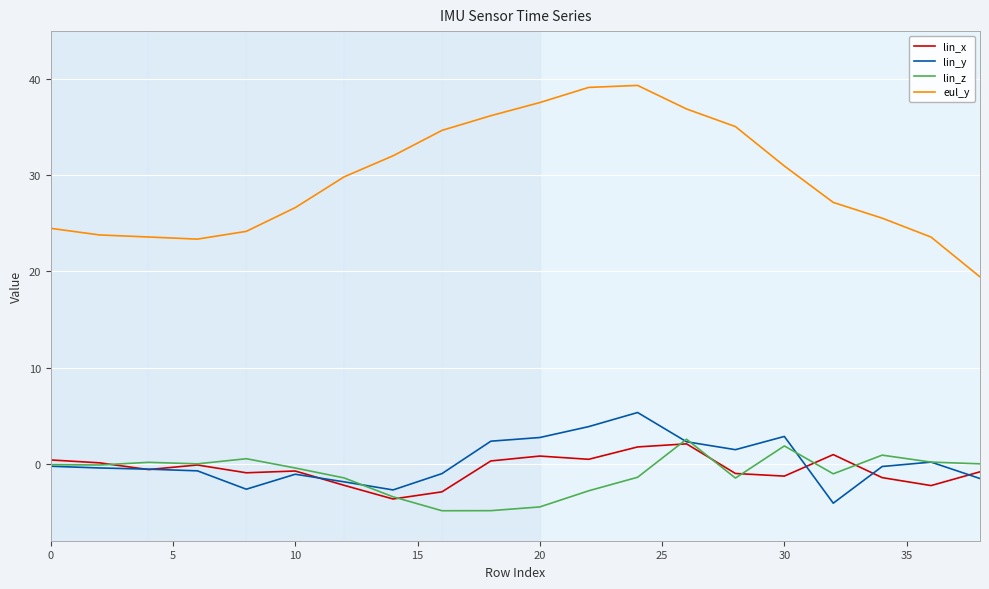

Which series has the largest total across all categories?

eul_y